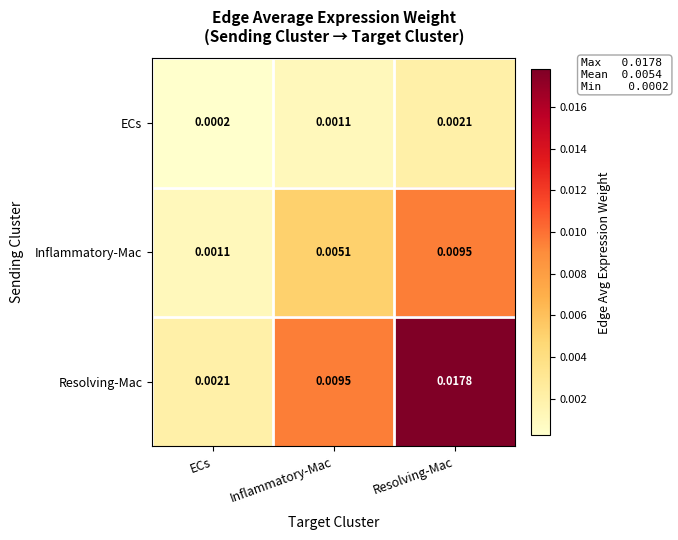

At how many categories does at least one series exceed 0?

3